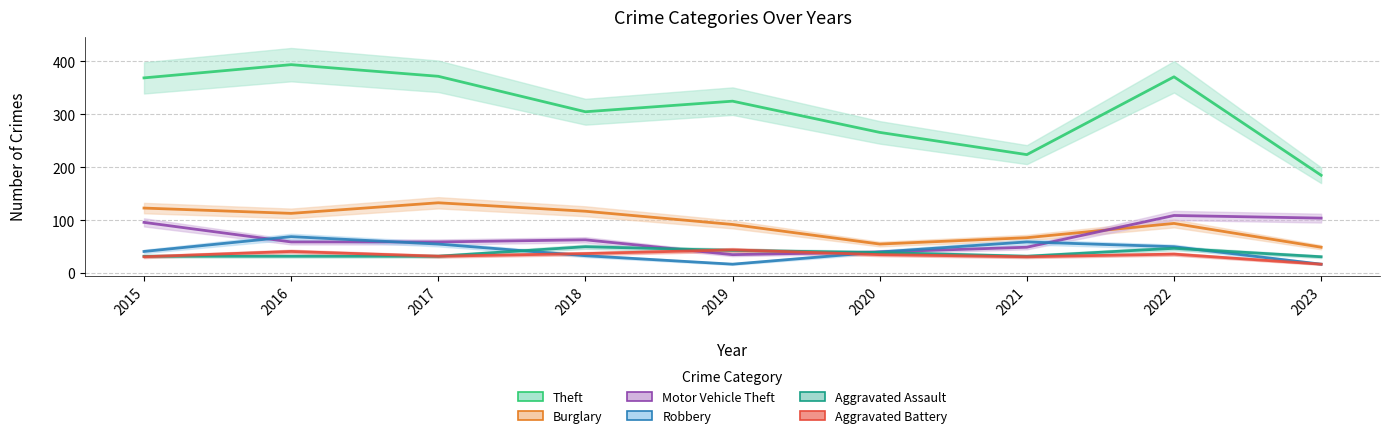

How many values in the Motor Vehicle Theft series are below 59?

3